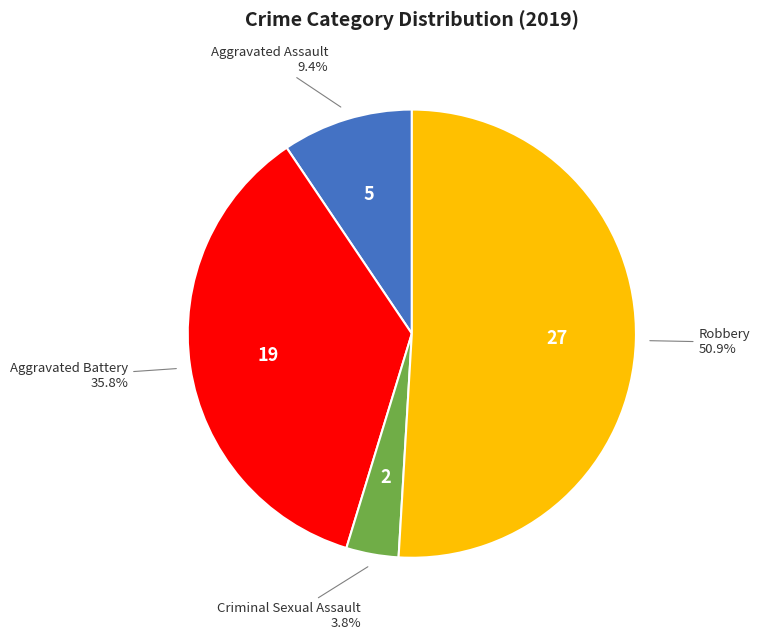

Is there a majority slice in this chart?

Yes